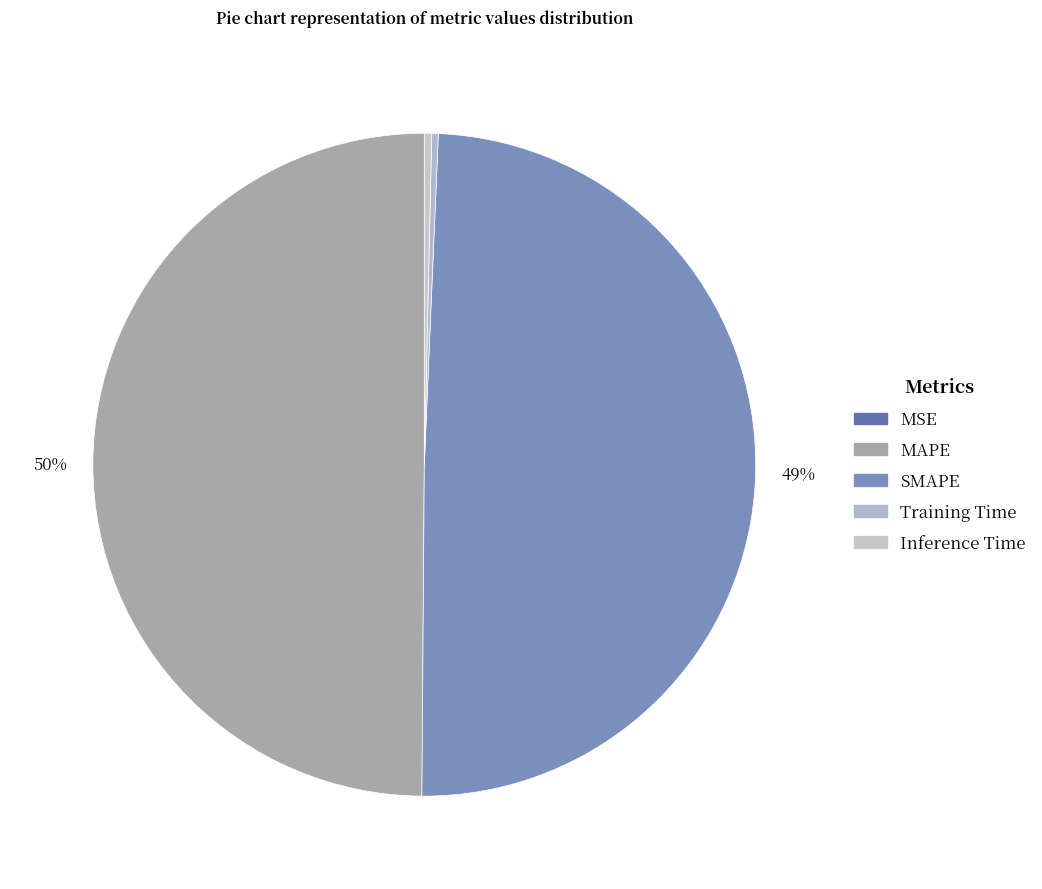

What percentage do SMAPE and MSE together represent?

49.4%